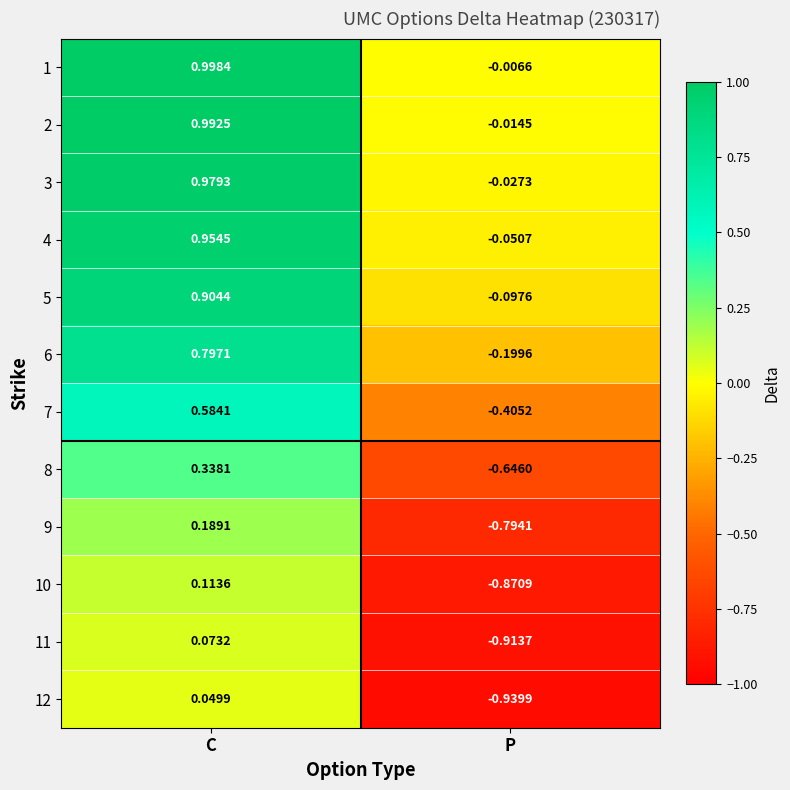

Between C and P, which series saw the biggest shift?

2